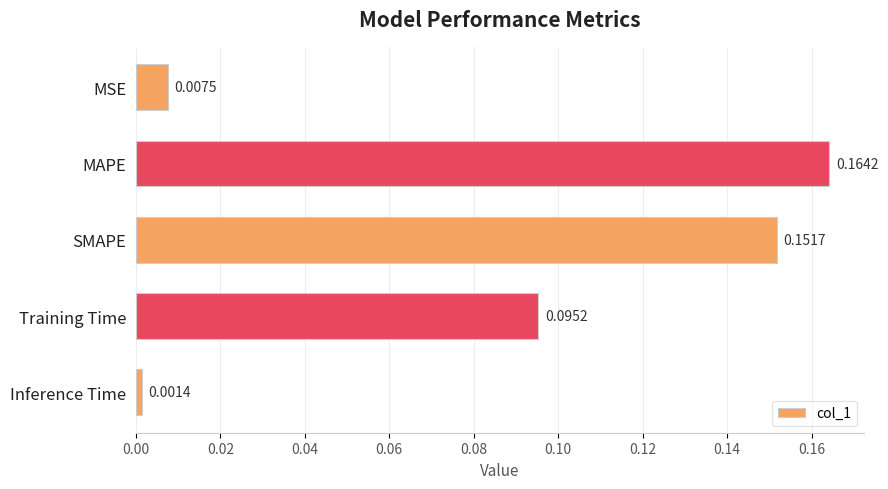

Which has a higher value, MAPE or MSE?

MAPE